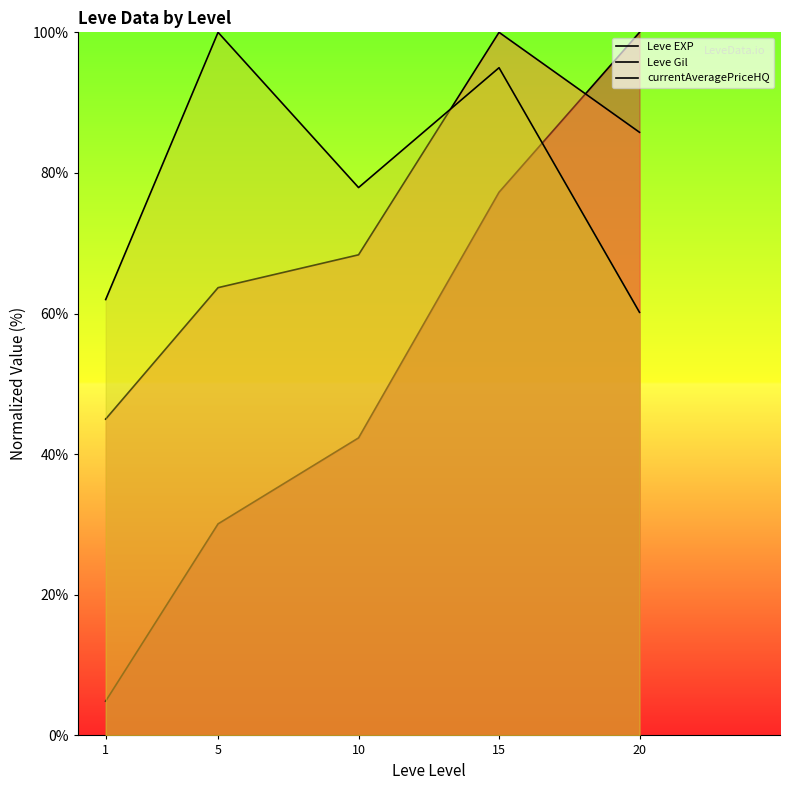

What is the value of the Leve EXP point at the 3rd from the left?

42.3